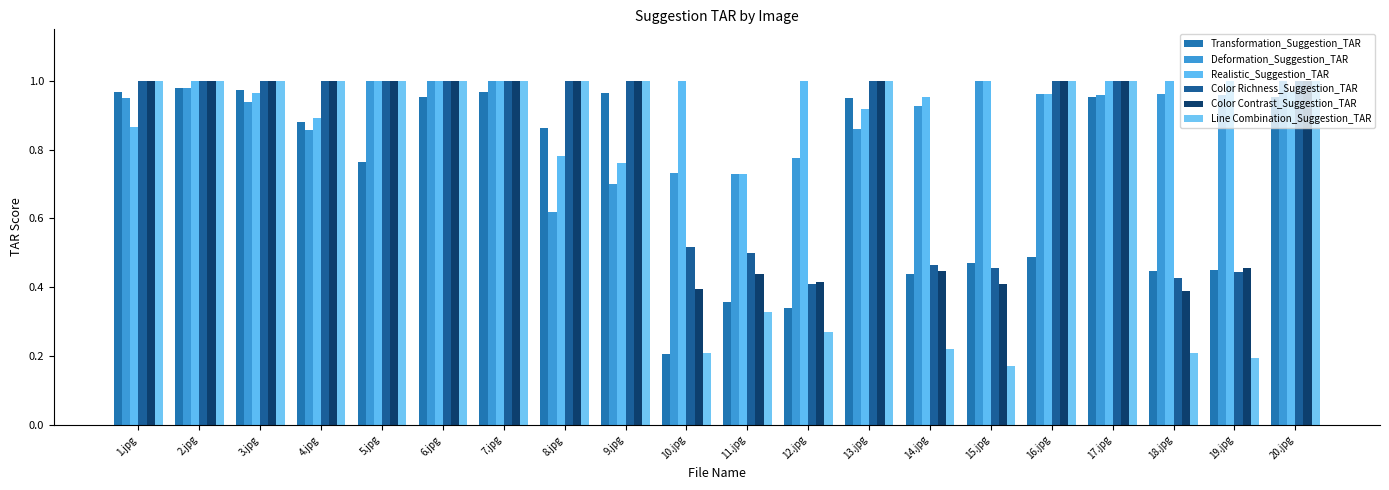

At 1.jpg, list the series in order from largest to smallest.

Color Richness_Suggestion_TAR, Color Contrast_Suggestion_TAR, Line Combination_Suggestion_TAR, Transformation_Suggestion_TAR, Deformation_Suggestion_TAR, Realistic_Suggestion_TAR